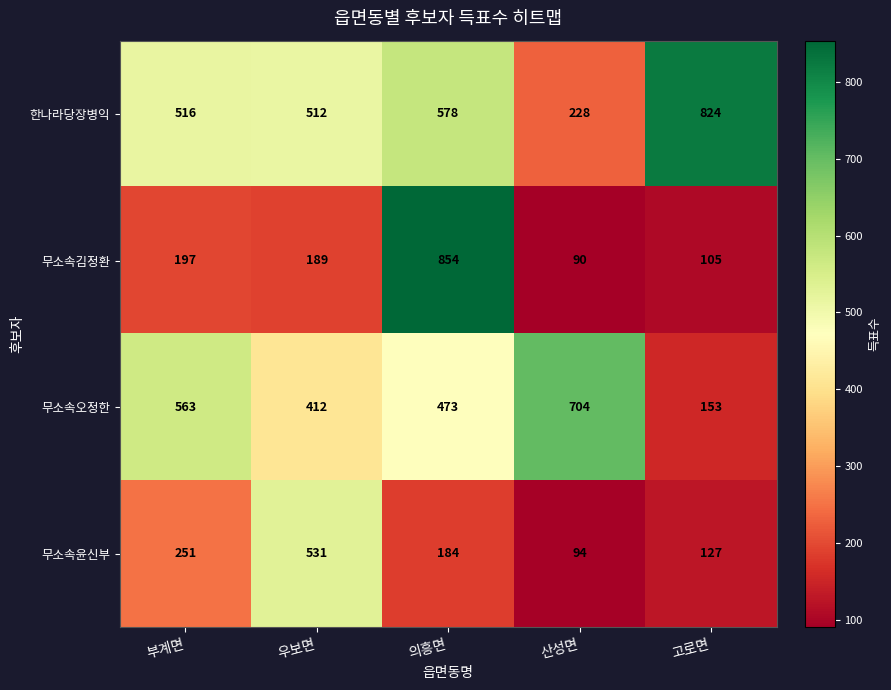

At which category is the sum across all series the highest?

의흥면